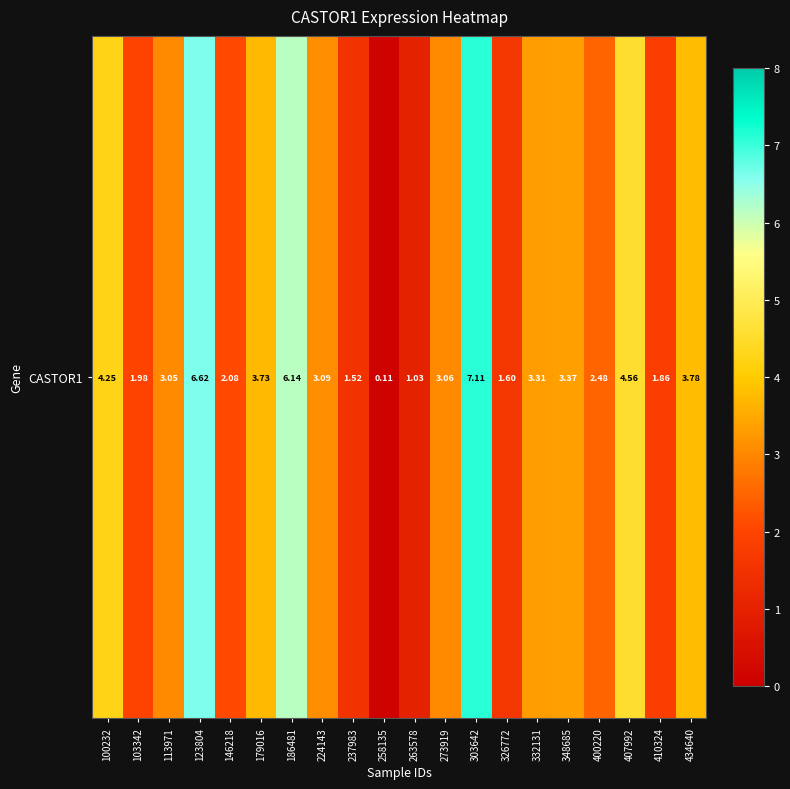

Is it true that the value at 273919 is 3.1?

True